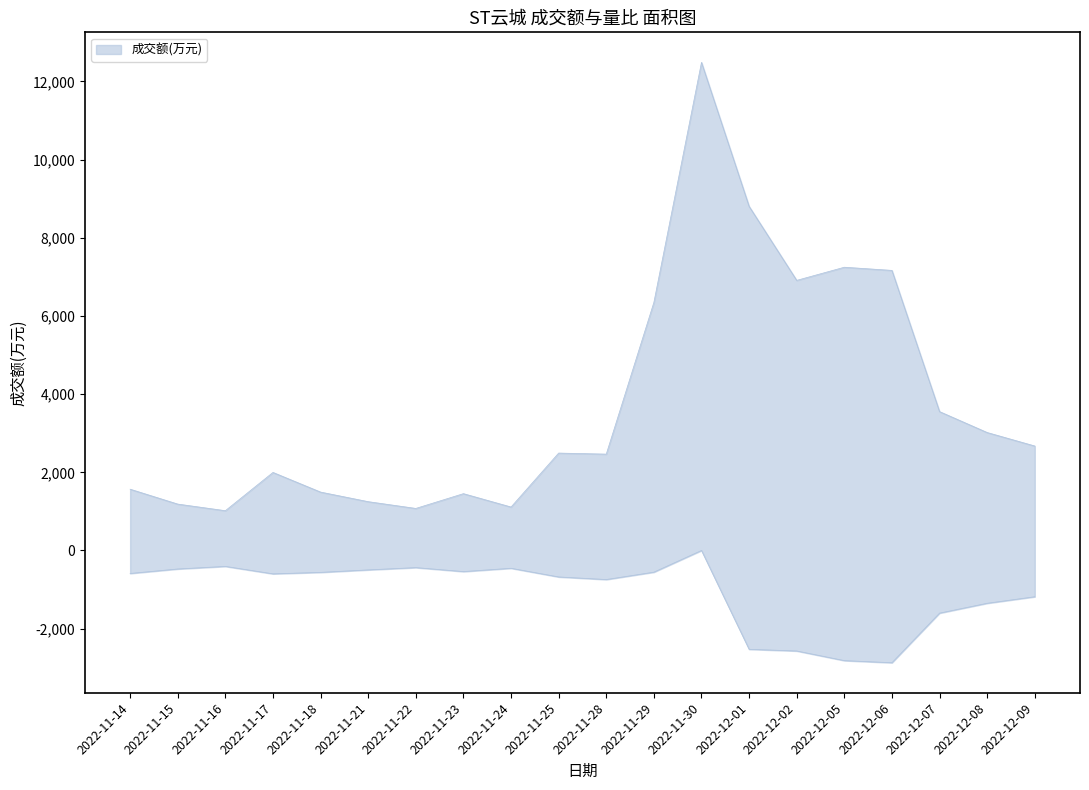

What is the label of the 11th point from the left?

2022-11-28